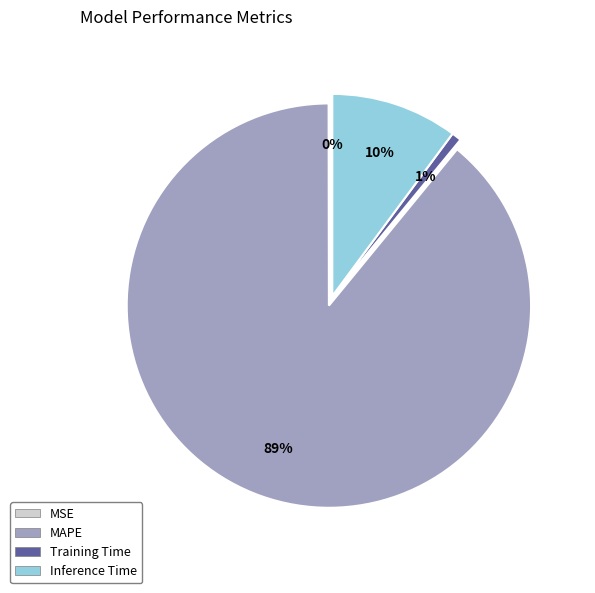

What percentage is the MAPE slice, to the nearest percent?

89%